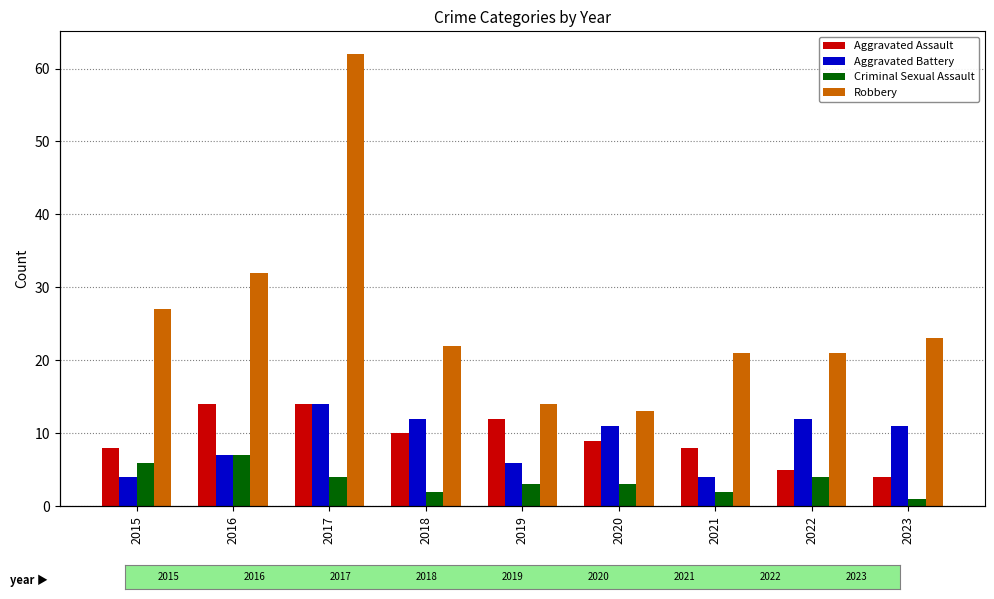

What is the maximum value for Robbery?

62